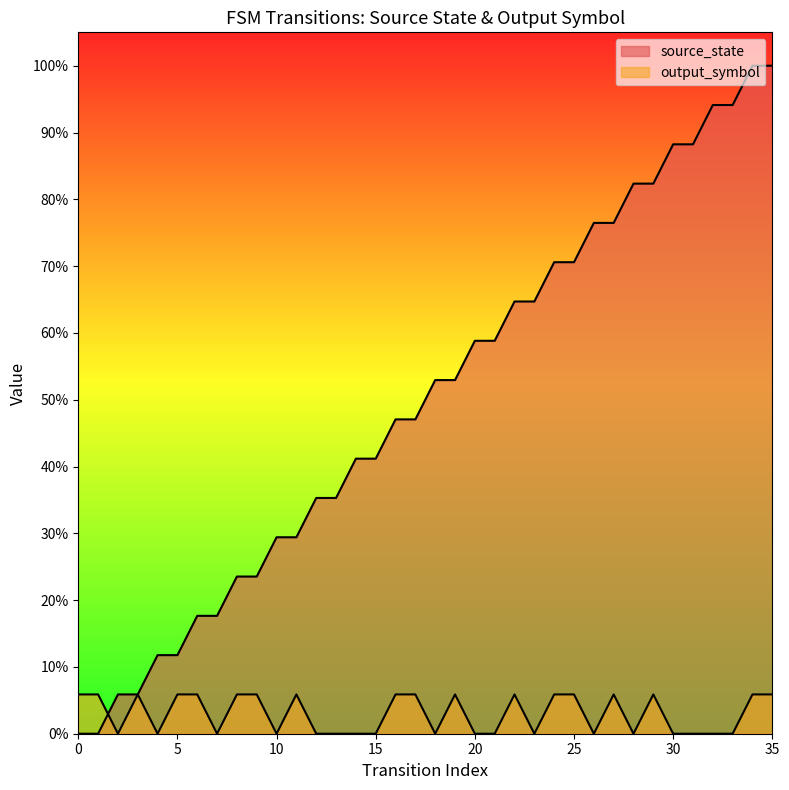

Reading left to right, extract all data points from this chart.

source_state: 0=0.0	1=0.0	2=0.1	3=0.1	4=0.1	5=0.1	6=0.2	7=0.2	8=0.2	9=0.2	10=0.3	11=0.3	12=0.4	13=0.4	14=0.4	15=0.4	16=0.5	17=0.5	18=0.5	19=0.5	20=0.6	21=0.6	22=0.6	23=0.6	24=0.7	25=0.7	26=0.8	27=0.8	28=0.8	29=0.8	30=0.9	31=0.9	32=0.9	33=0.9	34=1.0	35=1.0
output_symbol: 0=0.1	1=0.1	2=0.0	3=0.1	4=0.0	5=0.1	6=0.1	7=0.0	8=0.1	9=0.1	10=0.0	11=0.1	12=0.0	13=0.0	14=0.0	15=0.0	16=0.1	17=0.1	18=0.0	19=0.1	20=0.0	21=0.0	22=0.1	23=0.0	24=0.1	25=0.1	26=0.0	27=0.1	28=0.0	29=0.1	30=0.0	31=0.0	32=0.0	33=0.0	34=0.1	35=0.1